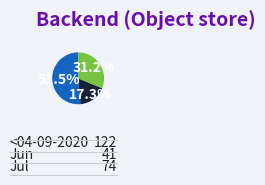

Does any single category account for the majority?

Yes